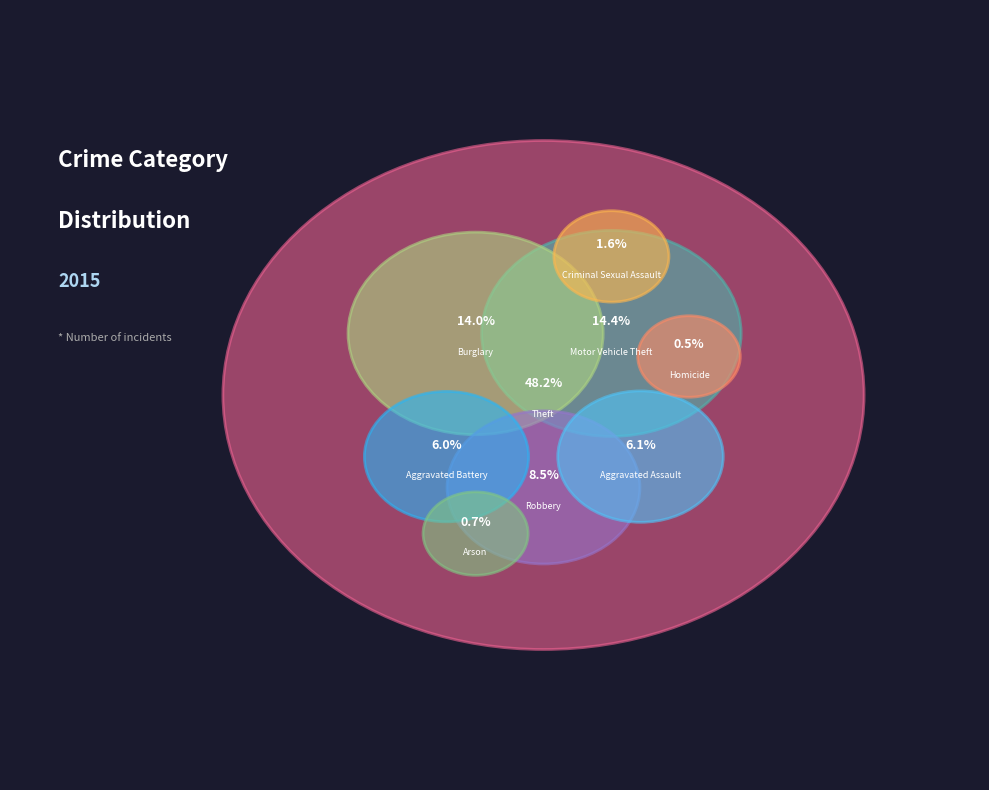

The Motor Vehicle Theft slice represents 14% of the pie. True or false?

True